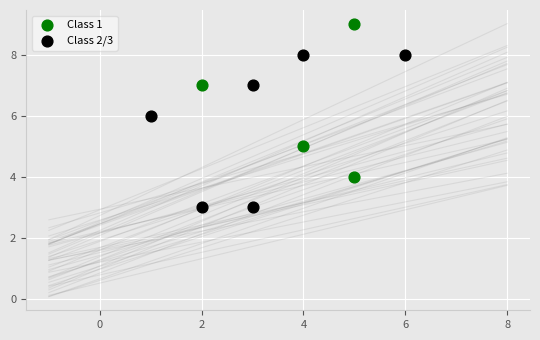

Which series contains the lowest Y value?

Class 2/3